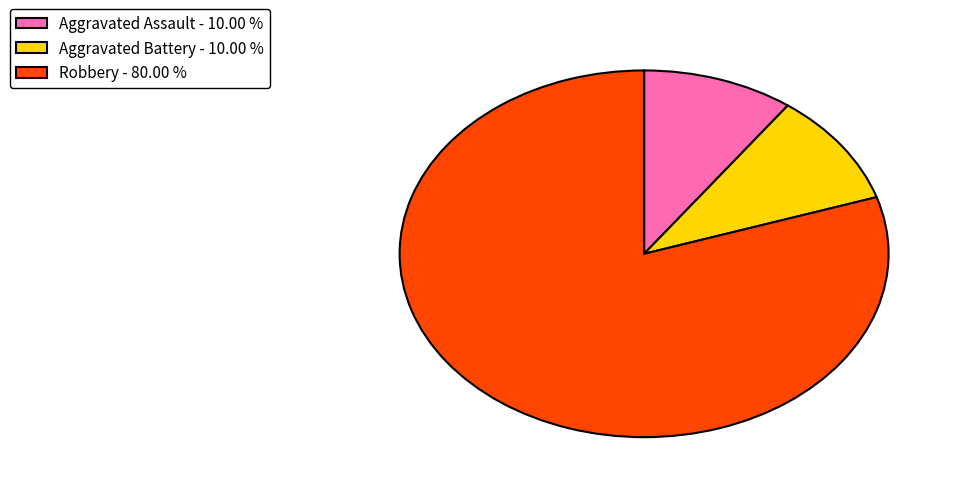

Is the sum of Robbery - 80.00 % and Aggravated Battery - 10.00 % greater than half?

Yes